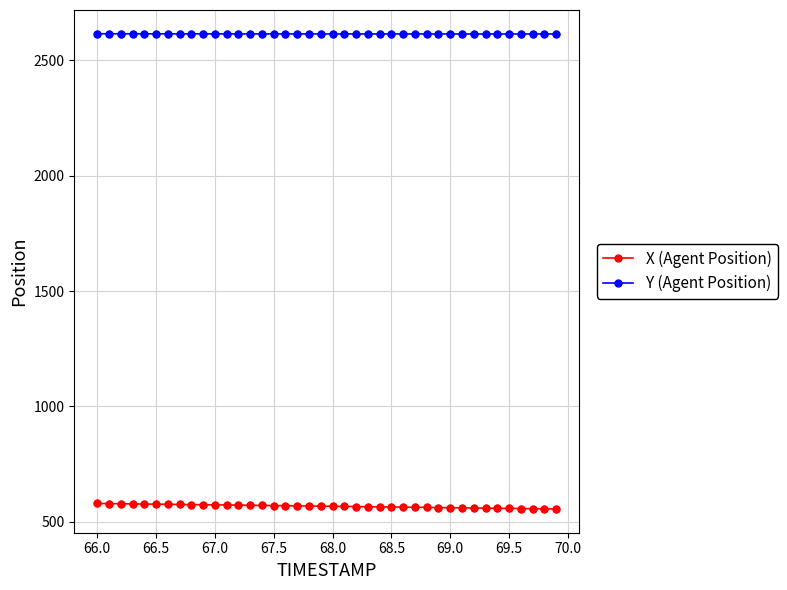

At how many categories does at least one series exceed 2539?

40